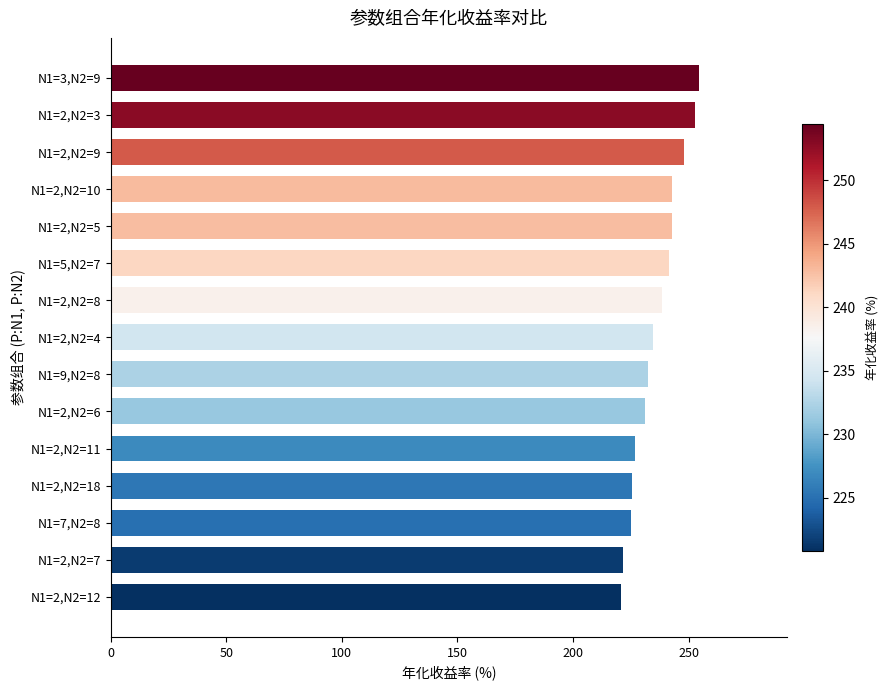

What is the difference between the second highest and minimum values?

32.1